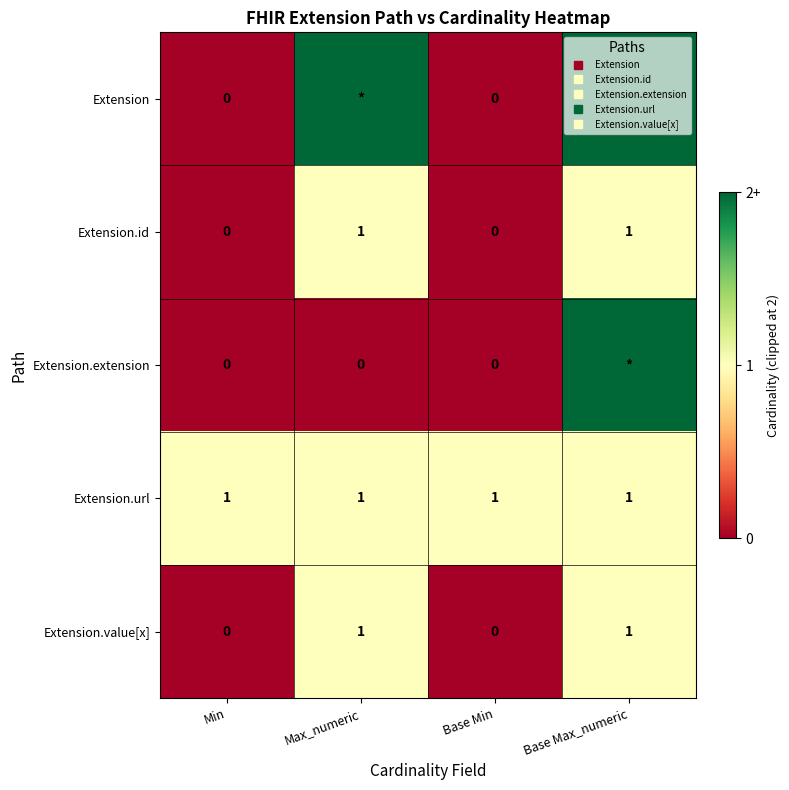

How many data points in Extension.id are less than 1?

2